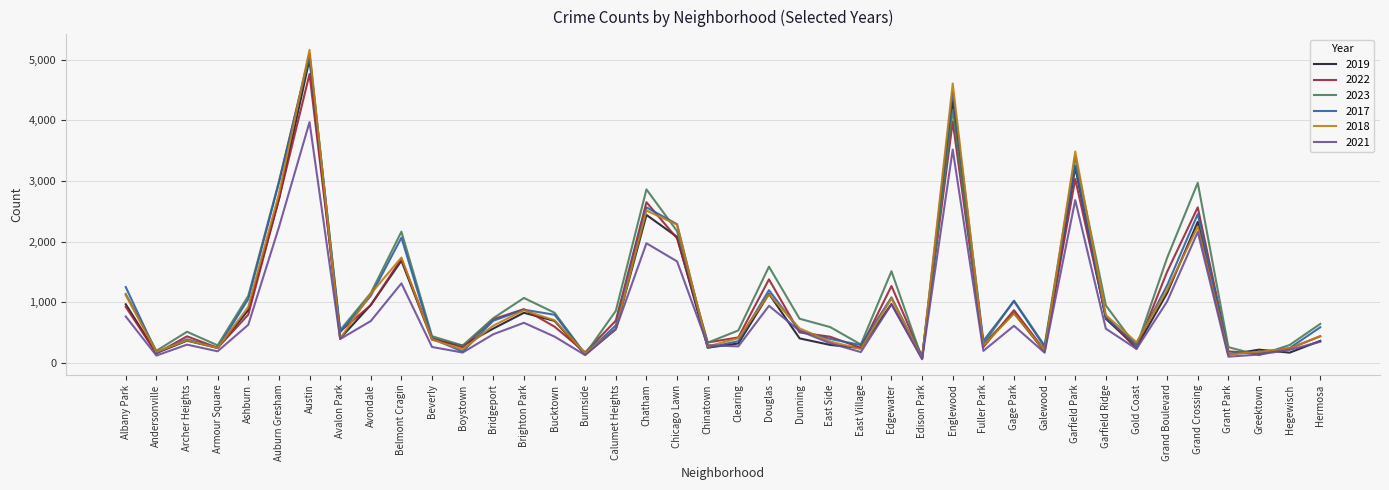

Is this an area chart (filled region under the line)?

No